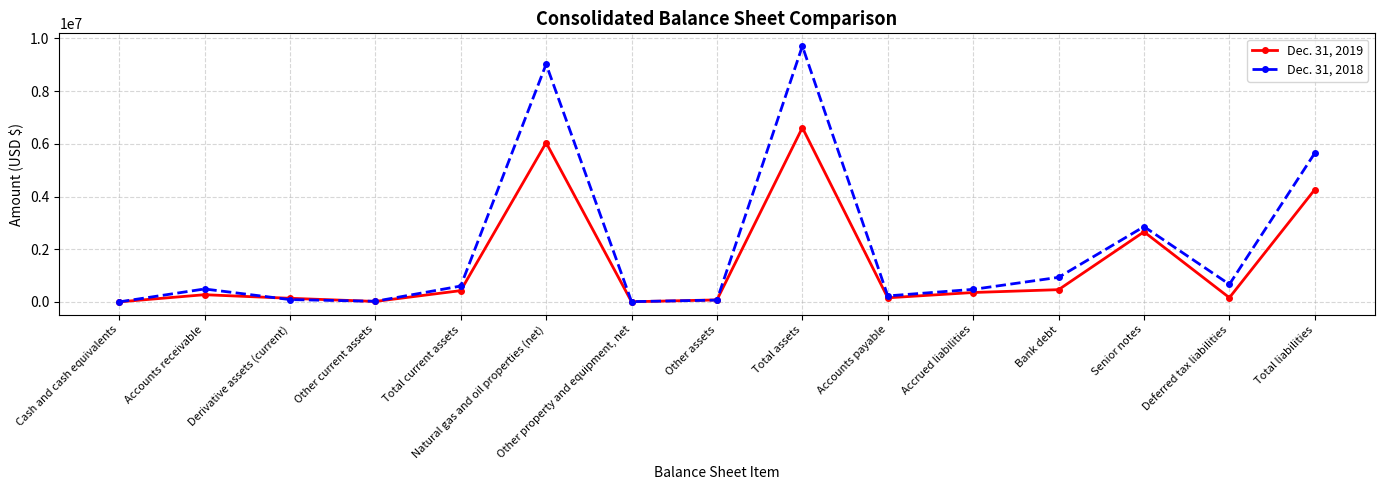

At which category does the chart reach its peak across all series?

Total assets